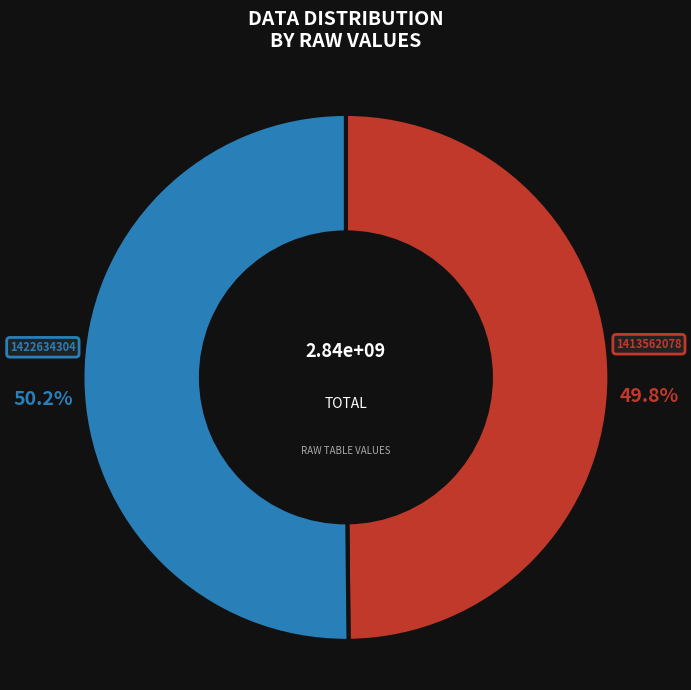

Is there any slice that represents more than half of the pie?

Yes